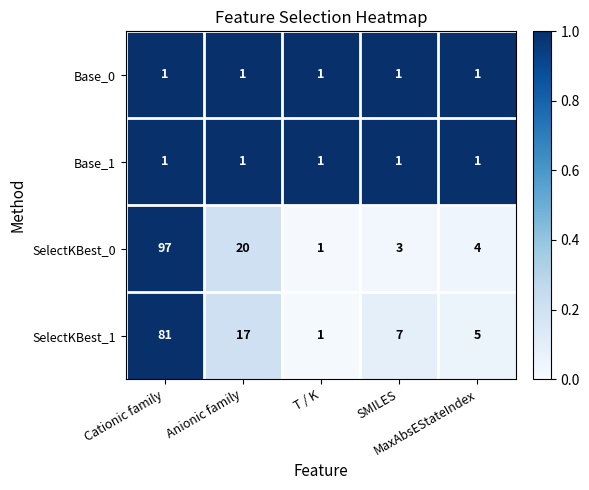

What is the greatest value displayed?

97